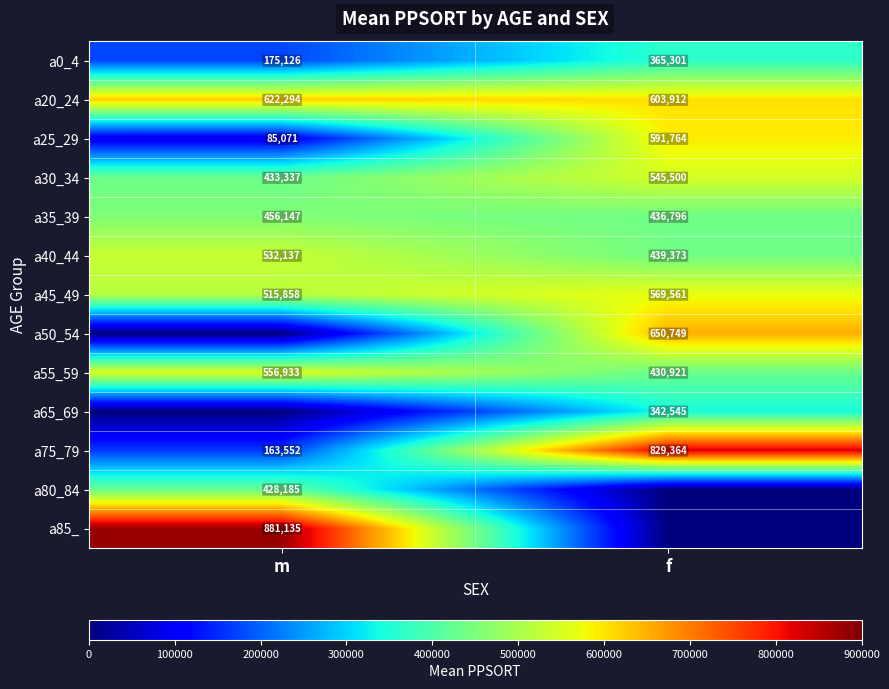

Rank the categories by a30_34 value from highest to lowest.

f, m